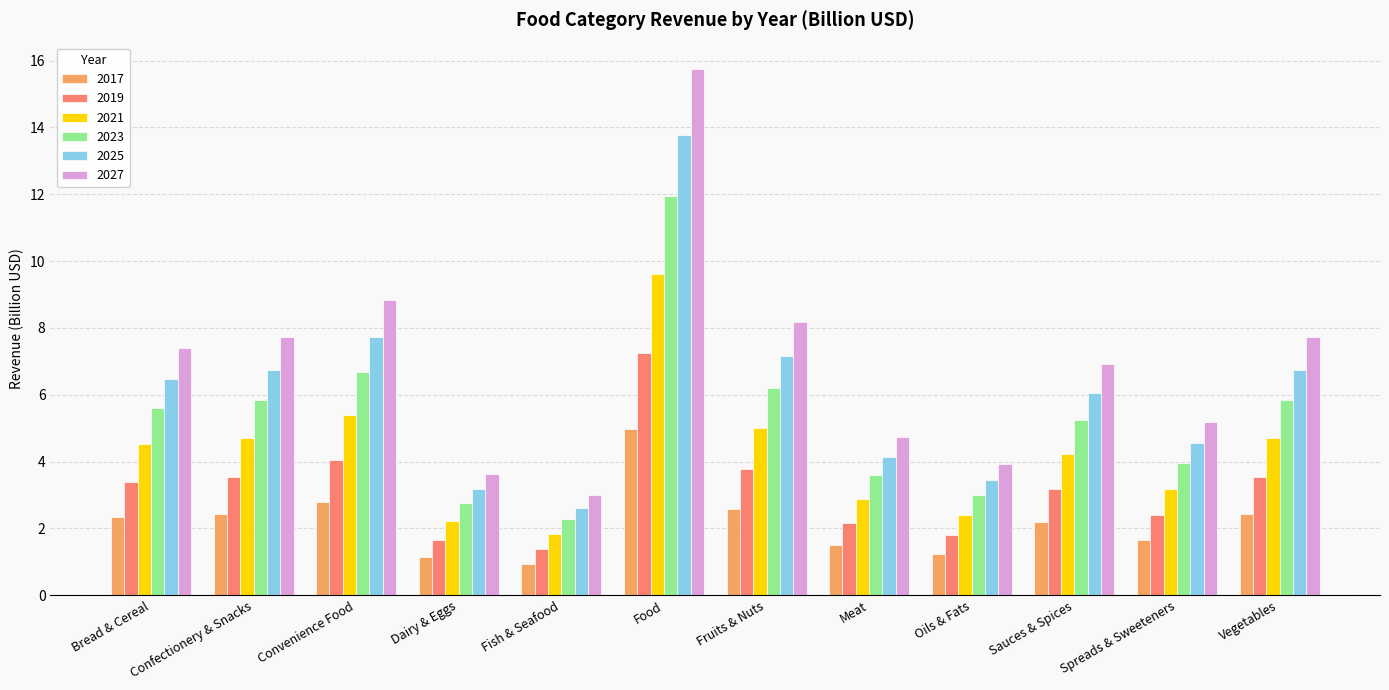

Reading right to left, list all the values displayed in this chart.

2017: Vegetables=2.4	Spreads & Sweeteners=1.6	Sauces & Spices=2.2	Oils & Fats=1.2	Meat=1.5	Fruits & Nuts=2.6	Food=5.0	Fish & Seafood=0.9	Dairy & Eggs=1.1	Convenience Food=2.8	Confectionery & Snacks=2.4	Bread & Cereal=2.3
2019: Vegetables=3.5	Spreads & Sweeteners=2.4	Sauces & Spices=3.2	Oils & Fats=1.8	Meat=2.2	Fruits & Nuts=3.8	Food=7.2	Fish & Seafood=1.4	Dairy & Eggs=1.7	Convenience Food=4.1	Confectionery & Snacks=3.5	Bread & Cereal=3.4
2021: Vegetables=4.7	Spreads & Sweeteners=3.2	Sauces & Spices=4.2	Oils & Fats=2.4	Meat=2.9	Fruits & Nuts=5.0	Food=9.6	Fish & Seafood=1.8	Dairy & Eggs=2.2	Convenience Food=5.4	Confectionery & Snacks=4.7	Bread & Cereal=4.5
2023: Vegetables=5.9	Spreads & Sweeteners=3.9	Sauces & Spices=5.3	Oils & Fats=3.0	Meat=3.6	Fruits & Nuts=6.2	Food=11.9	Fish & Seafood=2.3	Dairy & Eggs=2.7	Convenience Food=6.7	Confectionery & Snacks=5.9	Bread & Cereal=5.6
2025: Vegetables=6.8	Spreads & Sweeteners=4.5	Sauces & Spices=6.1	Oils & Fats=3.4	Meat=4.1	Fruits & Nuts=7.2	Food=13.8	Fish & Seafood=2.6	Dairy & Eggs=3.2	Convenience Food=7.7	Confectionery & Snacks=6.8	Bread & Cereal=6.5
2027: Vegetables=7.7	Spreads & Sweeteners=5.2	Sauces & Spices=6.9	Oils & Fats=3.9	Meat=4.7	Fruits & Nuts=8.2	Food=15.7	Fish & Seafood=3.0	Dairy & Eggs=3.6	Convenience Food=8.8	Confectionery & Snacks=7.7	Bread & Cereal=7.4